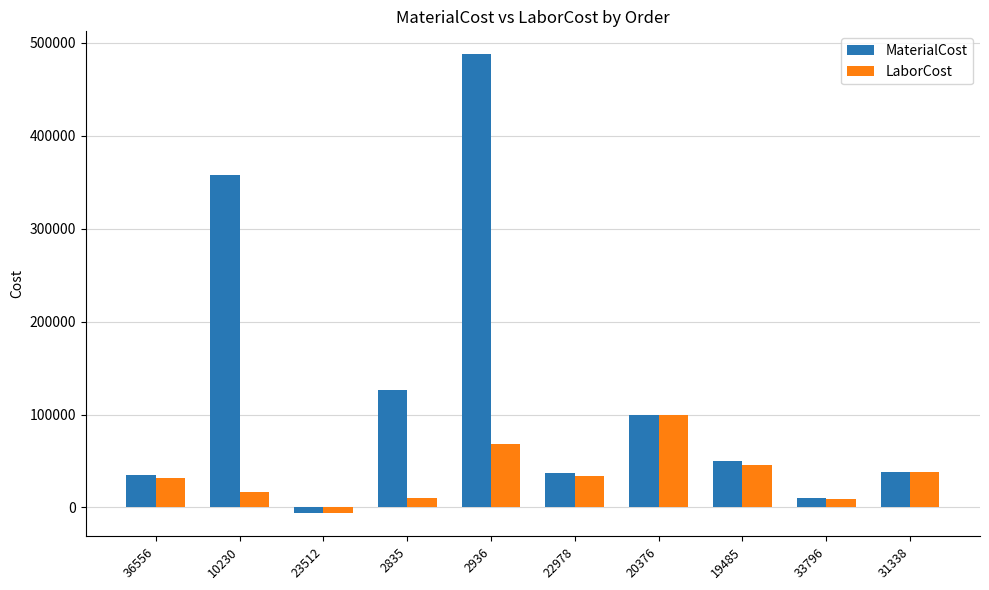

How many data points in MaterialCost are above 49985?

5